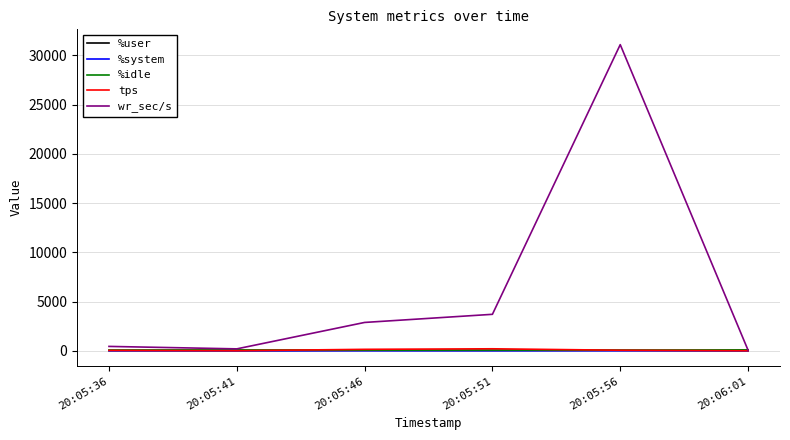

The value of %system at 20:05:46 is 1.2. True or false?

True